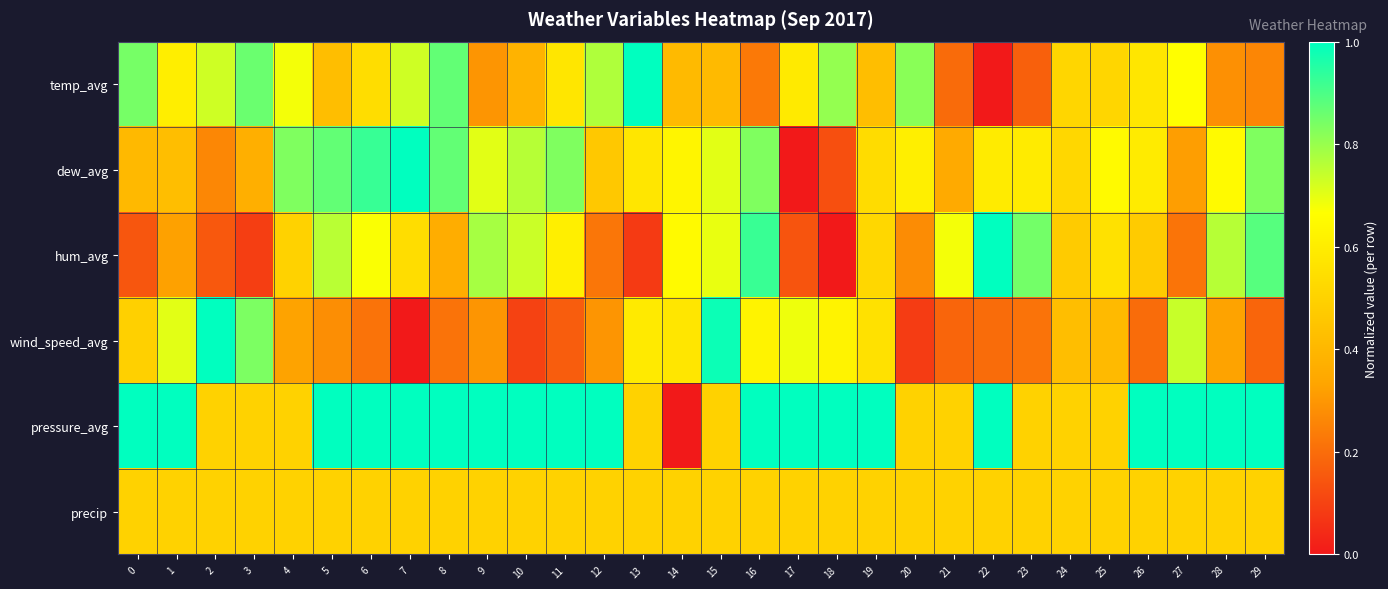

Which category has the highest value across all series?

13